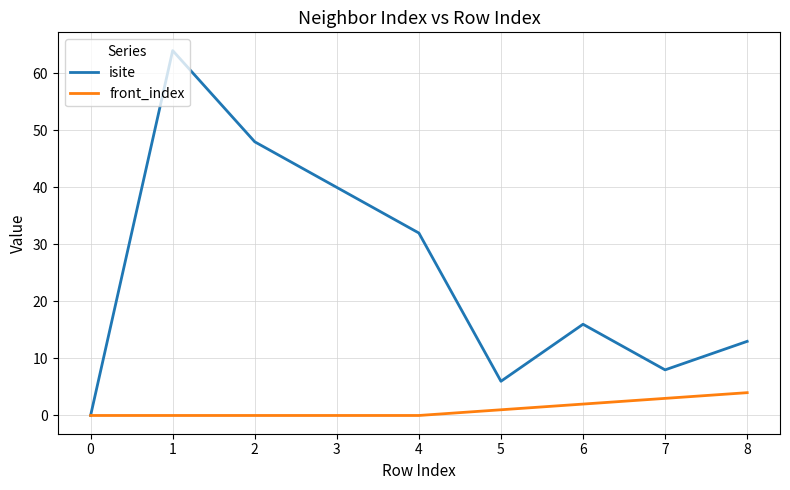

What is the maximum value for isite?

64